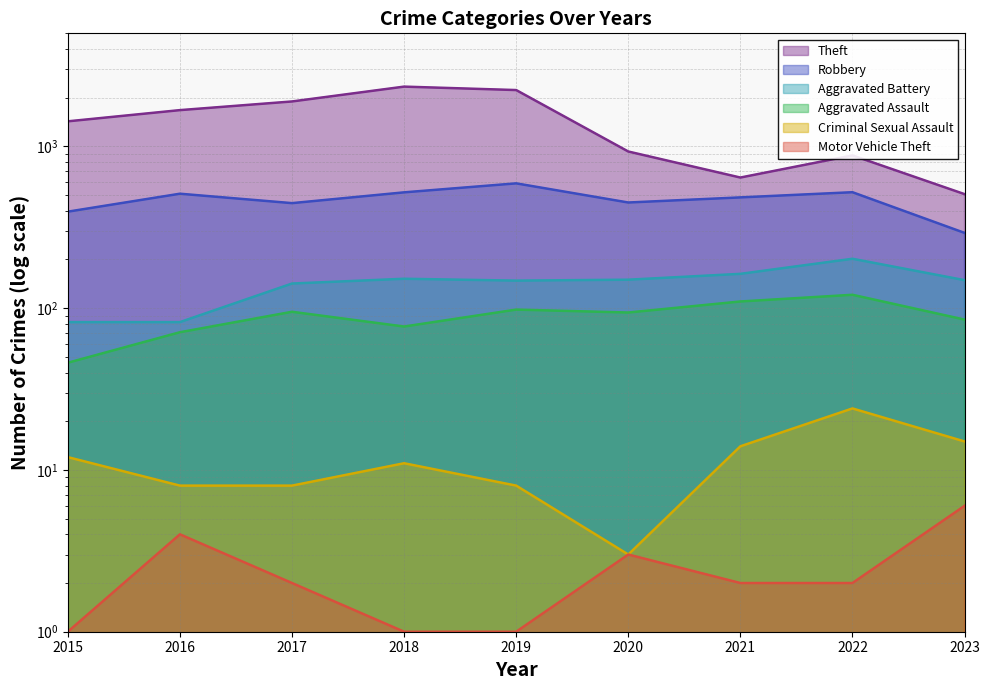

What value does the Motor Vehicle Theft series have at 2015?

1